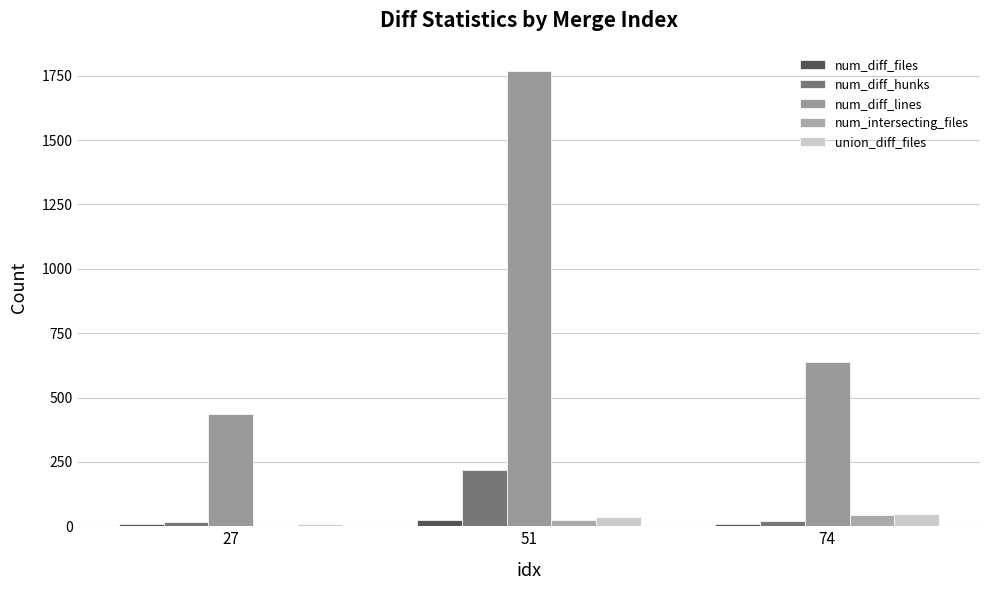

Rank the categories by num_intersecting_files value from highest to lowest.

74, 51, 27